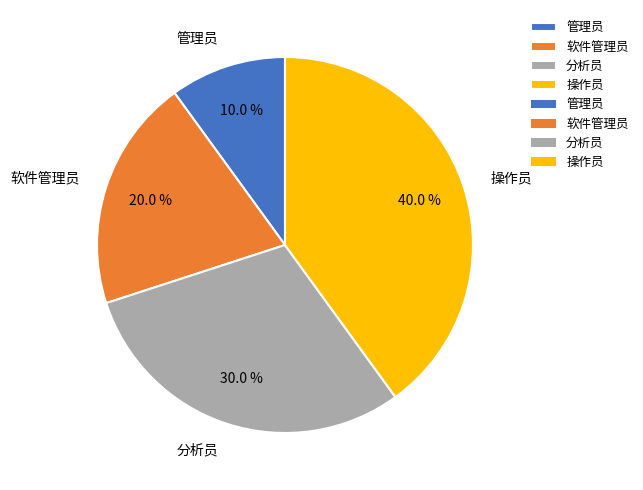

To the nearest percent, what portion does 管理员 represent?

10%